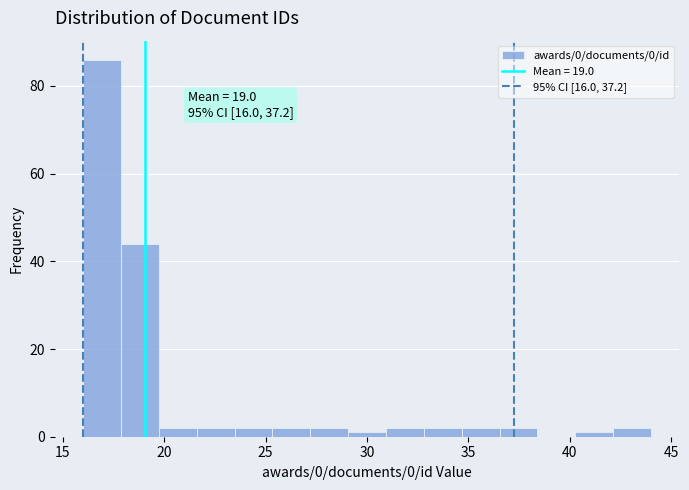

Read against the x-axis, roughly where is the centre of the tallest bar?

17.0